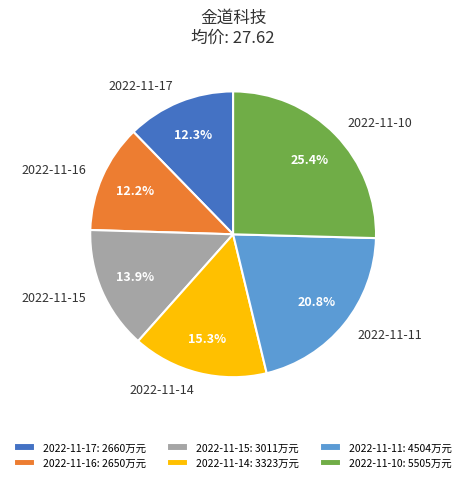

Which slice is the largest?

2022-11-10